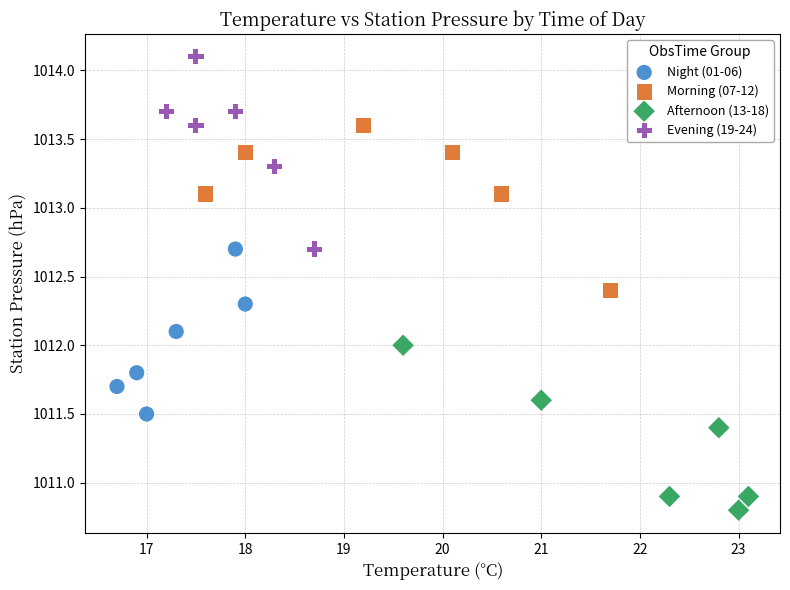

Which series contains the lowest Y value?

Afternoon (13-18)